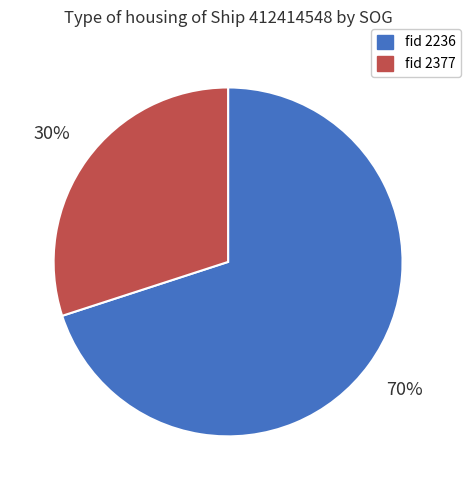

Rank the categories by value from lowest to highest.

fid 2377, fid 2236